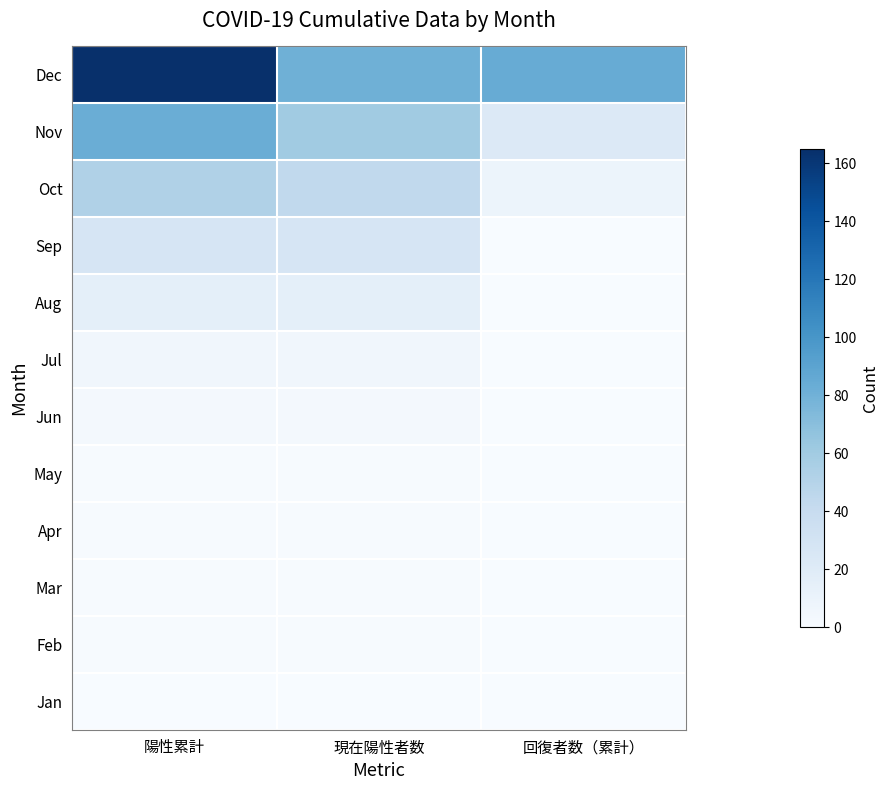

Reading right to left, list all the values displayed in this chart.

Dec: 回復者数（累計）=84.0	現在陽性者数=81.0	陽性累計=165.0
Nov: 回復者数（累計）=22.0	現在陽性者数=60.5	陽性累計=82.5
Oct: 回復者数（累計）=9.0	現在陽性者数=43.5	陽性累計=52.5
Sep: 回復者数（累計）=0.3	現在陽性者数=27.2	陽性累計=27.5
Aug: 回復者数（累計）=0.0	現在陽性者数=15.0	陽性累計=15.0
Jul: 回復者数（累計）=0.0	現在陽性者数=5.7	陽性累計=5.7
Jun: 回復者数（累計）=0.0	現在陽性者数=2.7	陽性累計=2.7
May: 回復者数（累計）=0.0	現在陽性者数=1.0	陽性累計=1.0
Apr: 回復者数（累計）=0.0	現在陽性者数=1.0	陽性累計=1.0
Mar: 回復者数（累計）=0.0	現在陽性者数=1.0	陽性累計=1.0
Feb: 回復者数（累計）=0.0	現在陽性者数=1.0	陽性累計=1.0
Jan: 回復者数（累計）=0.0	現在陽性者数=0.5	陽性累計=0.5